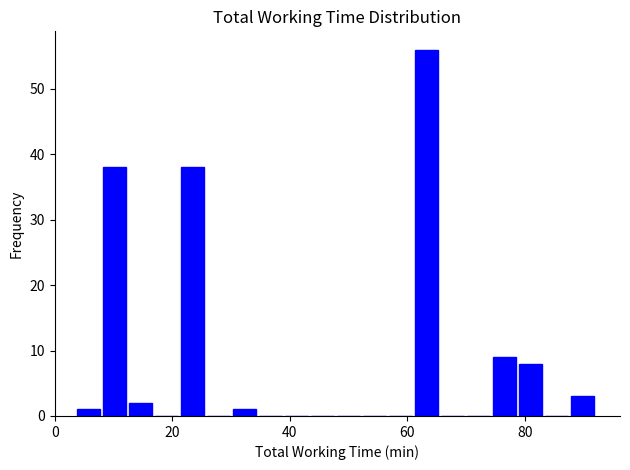

Read against the x-axis, roughly where is the centre of the tallest bar?

64